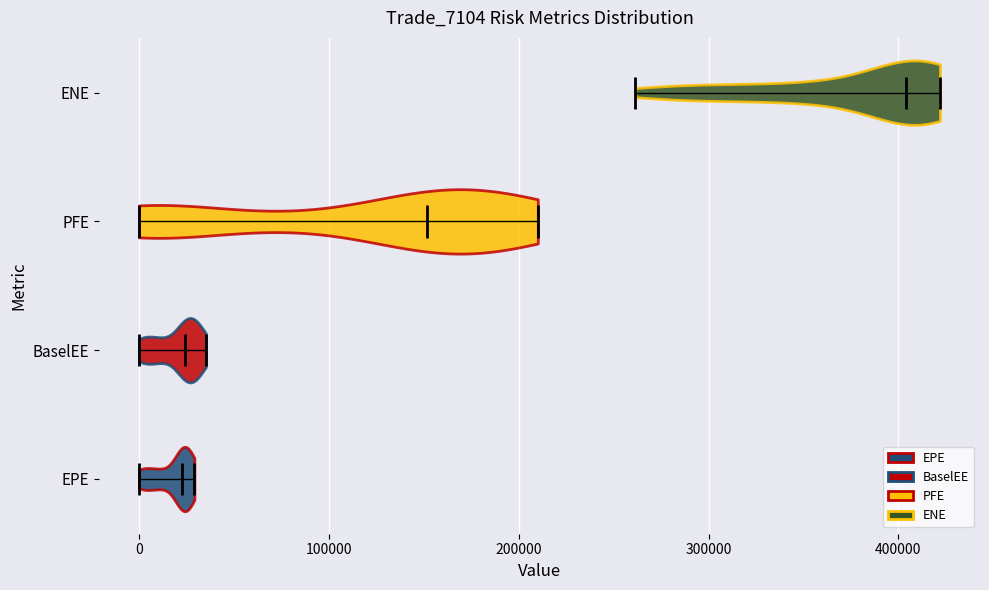

Where does the median line of the violin for EPE sit on the x-axis? The values are not printed on the chart, so give them approximately, as read against the axis.

20000